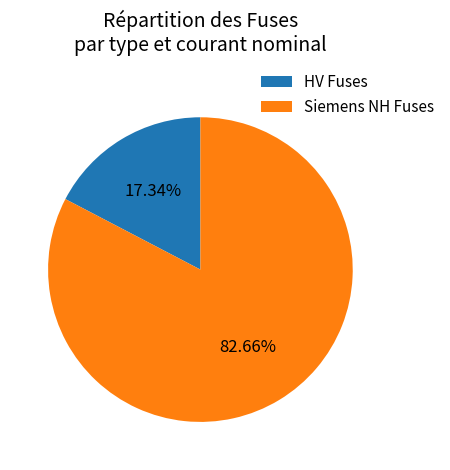

Between HV Fuses and Siemens NH Fuses, which is larger?

Siemens NH Fuses